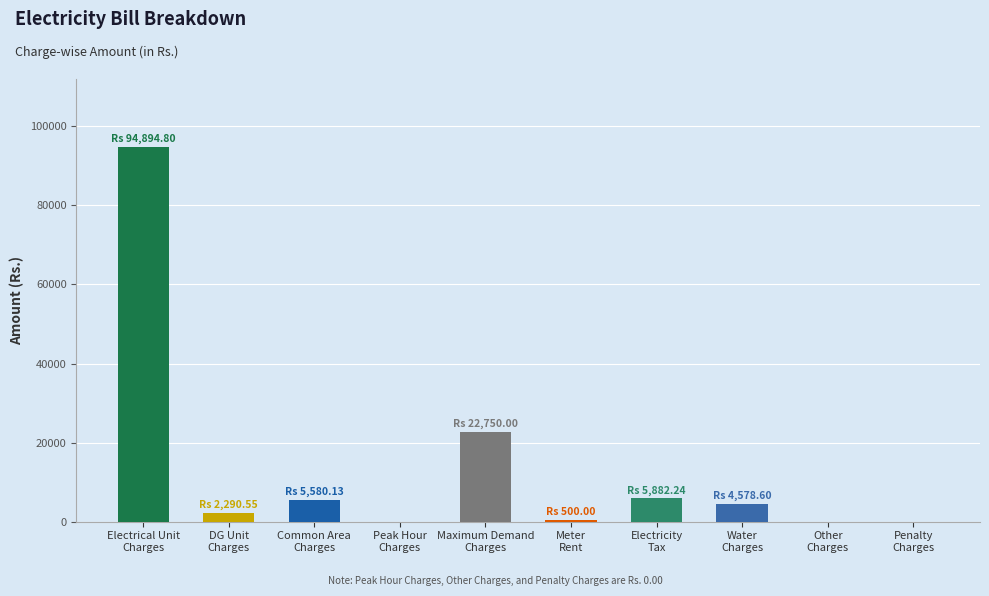

True or false: the data shows 5882.2 at Electricity
Tax.

True